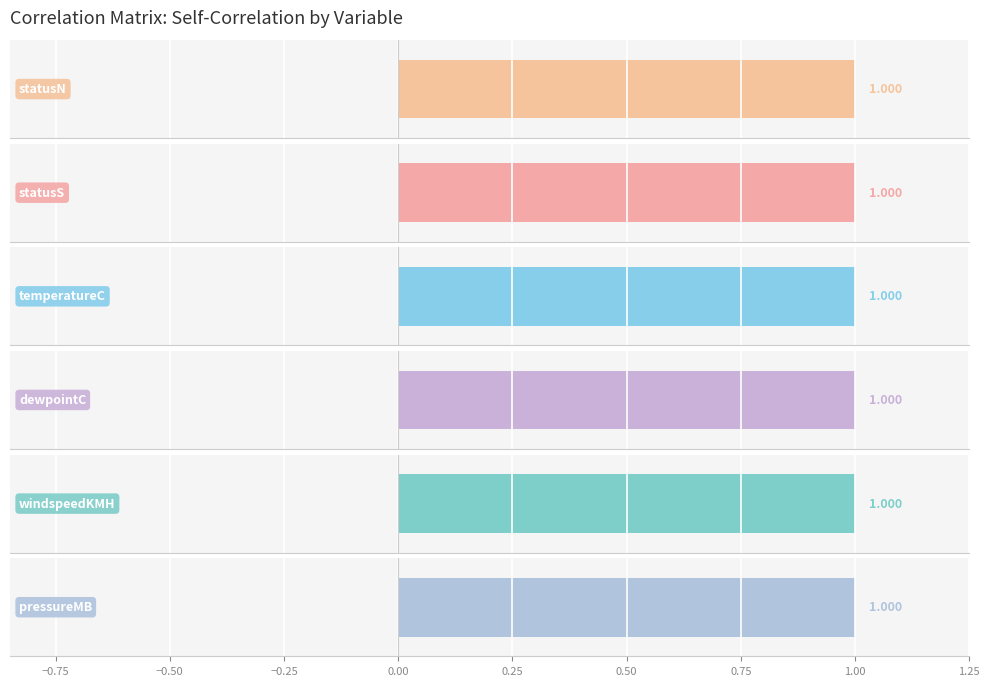

Does the chart contain stacked bars?

No